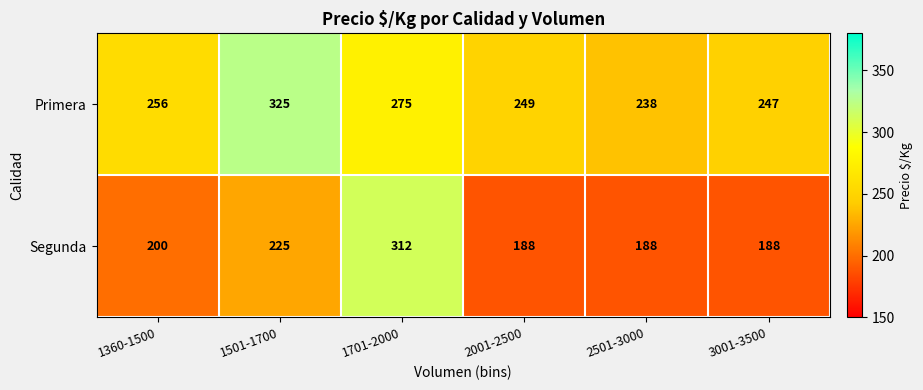

List the series in order of their peak value, lowest first.

Segunda, Primera